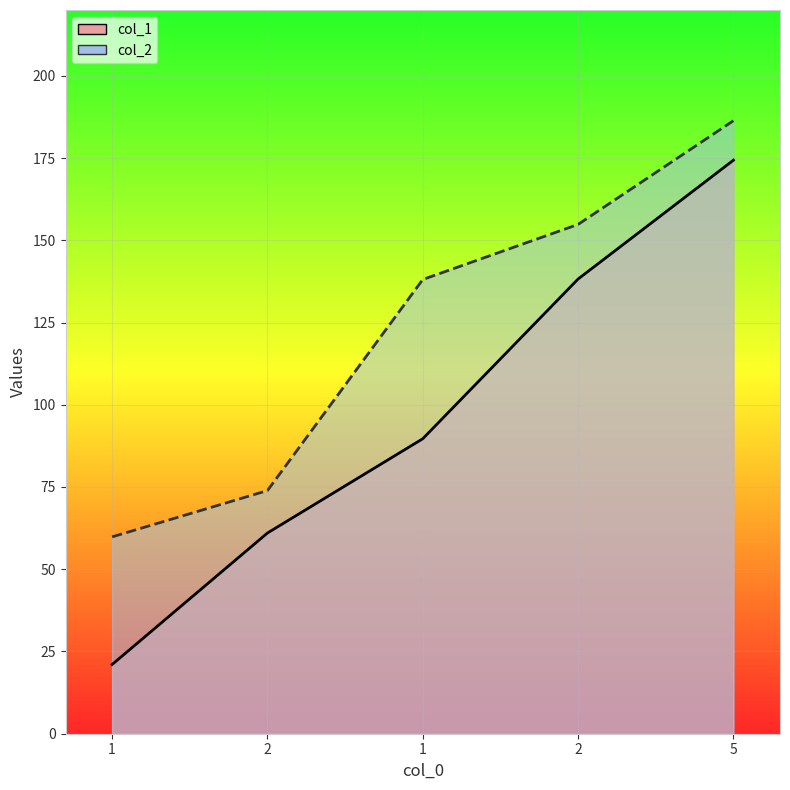

What is the sum of the col_1 values at 2 and 5?

312.6